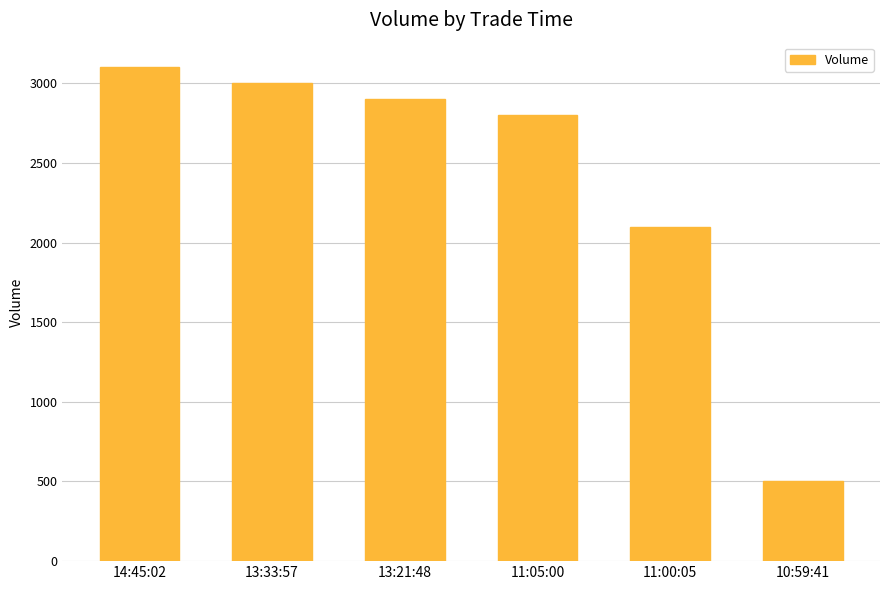

The value at 13:33:57 is 1173. True or false?

False